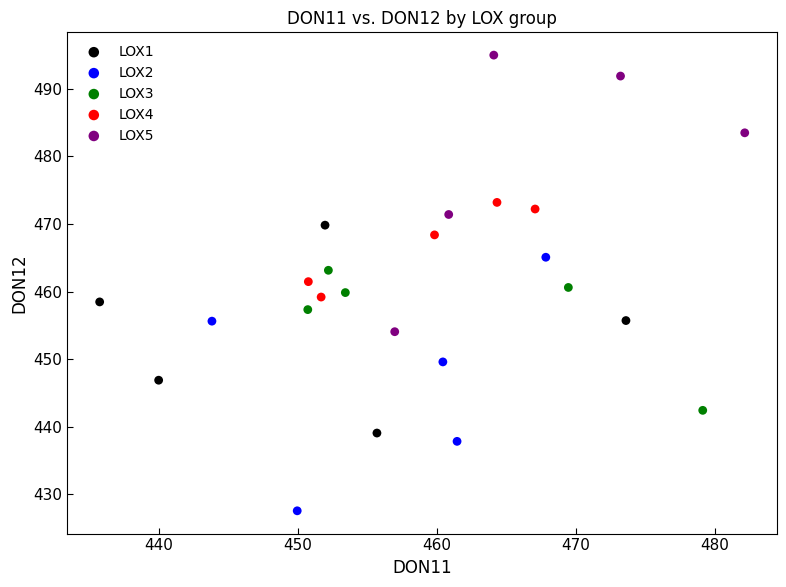

Which series reaches the maximum Y coordinate?

LOX5